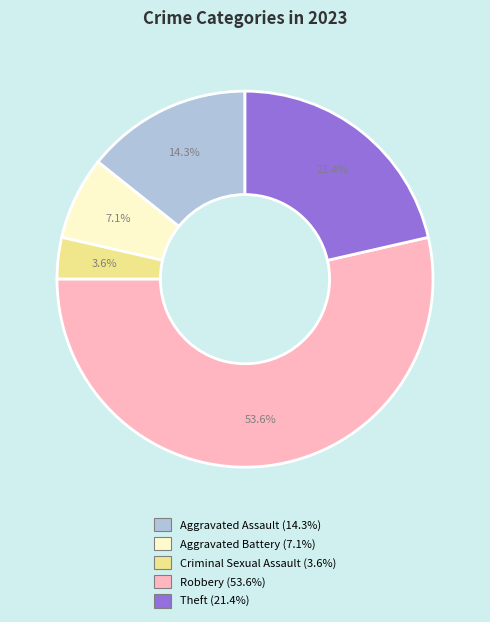

What percentage is the Criminal Sexual Assault slice, to the nearest percent?

4%